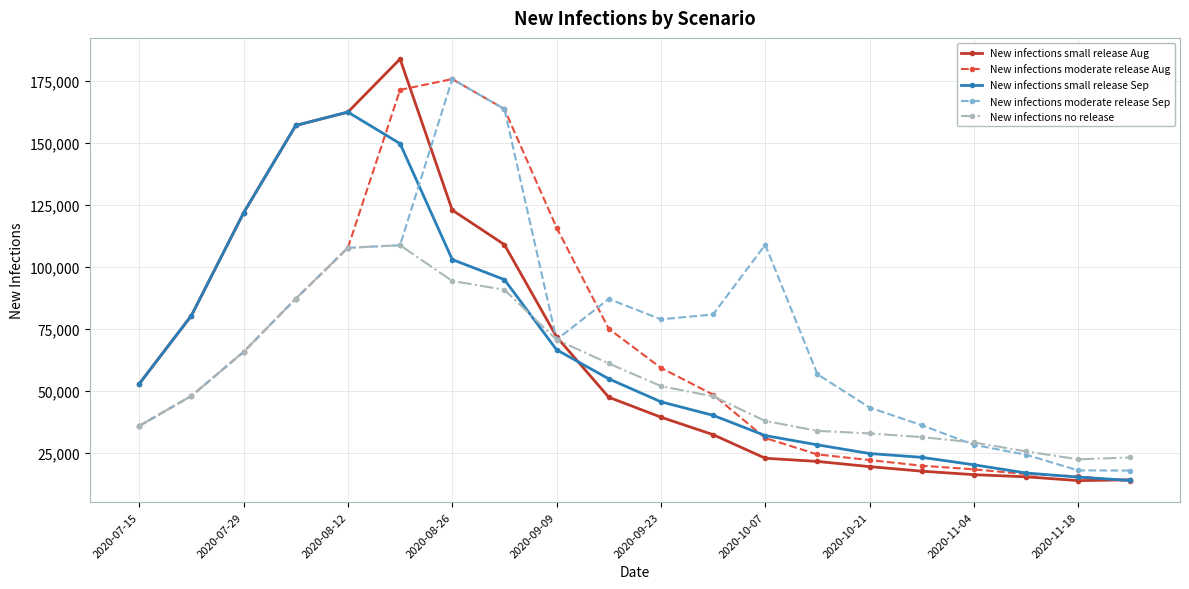

After their last crossing, which series has the higher values: New infections small release Sep or New infections no release?

New infections no release